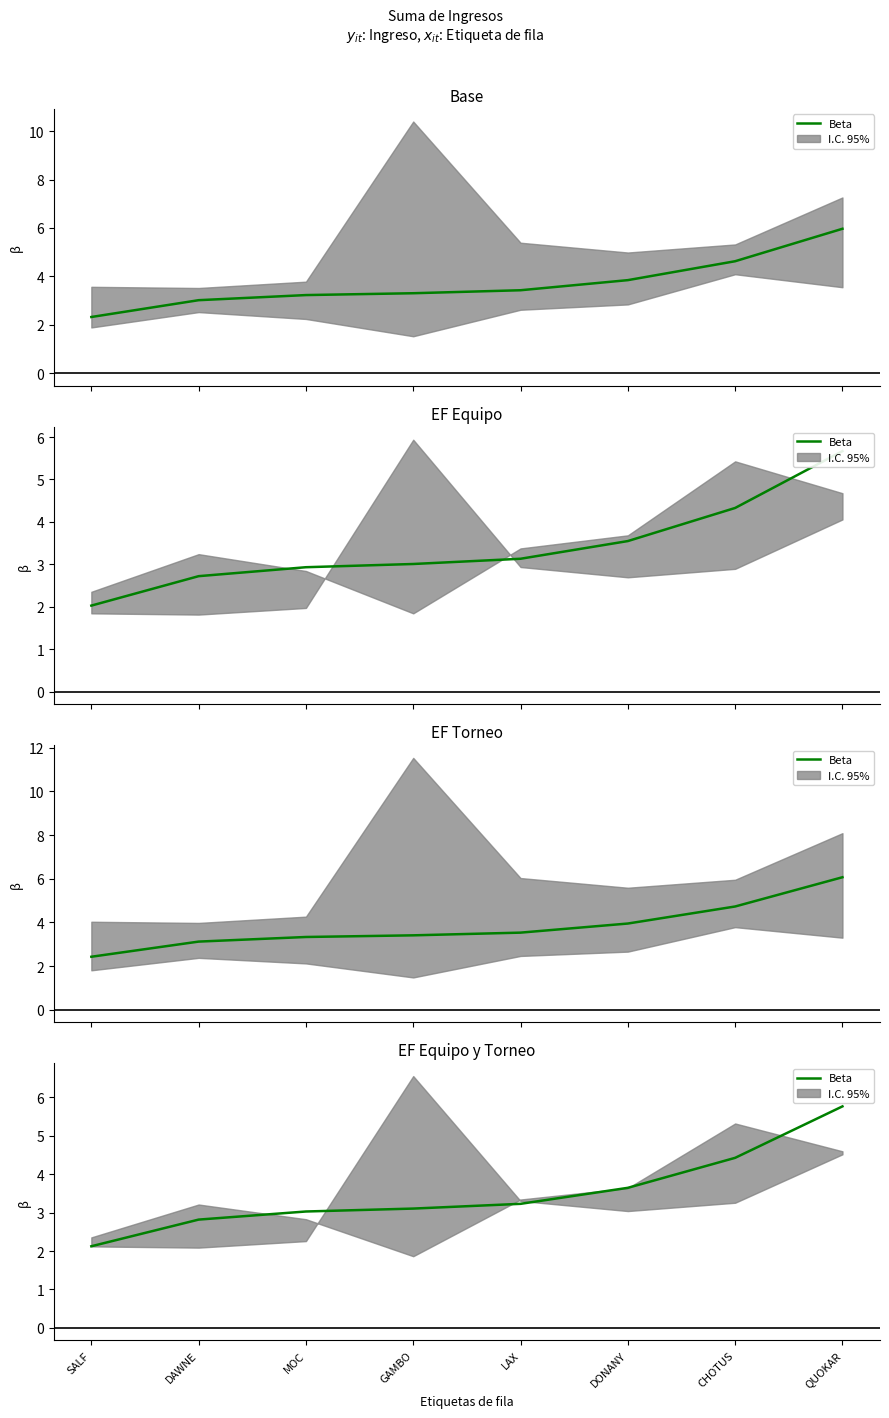

Where does the data first go above 3?

MOC